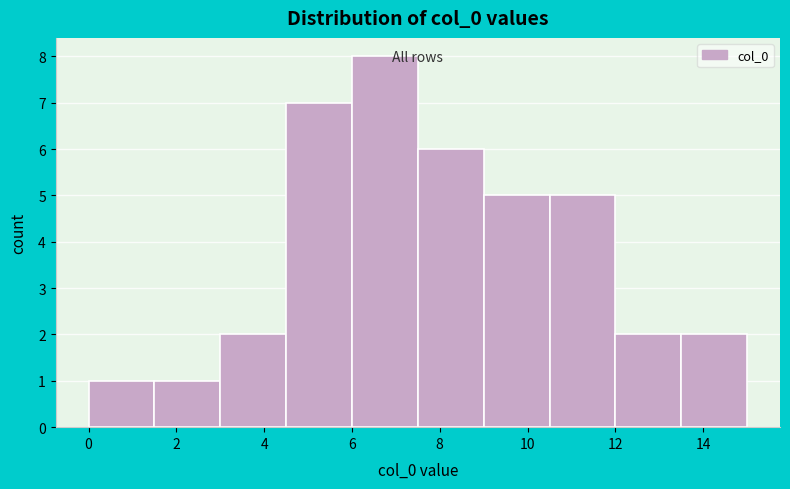

Reading left to right, transcribe this chart: for each bar, give the range it covers on the x-axis and its height. Neither the bar edges nor the heights are printed on the chart, so give them approximately, as read against the axes.

0.0 to 1.5: 1
1.5 to 3.0: 1
3.0 to 4.5: 2
4.5 to 6.0: 7
6.0 to 7.5: 8
7.5 to 9.0: 6
9.0 to 10.5: 5
10.5 to 12.0: 5
12.0 to 13.5: 2
13.5 to 15.0: 2